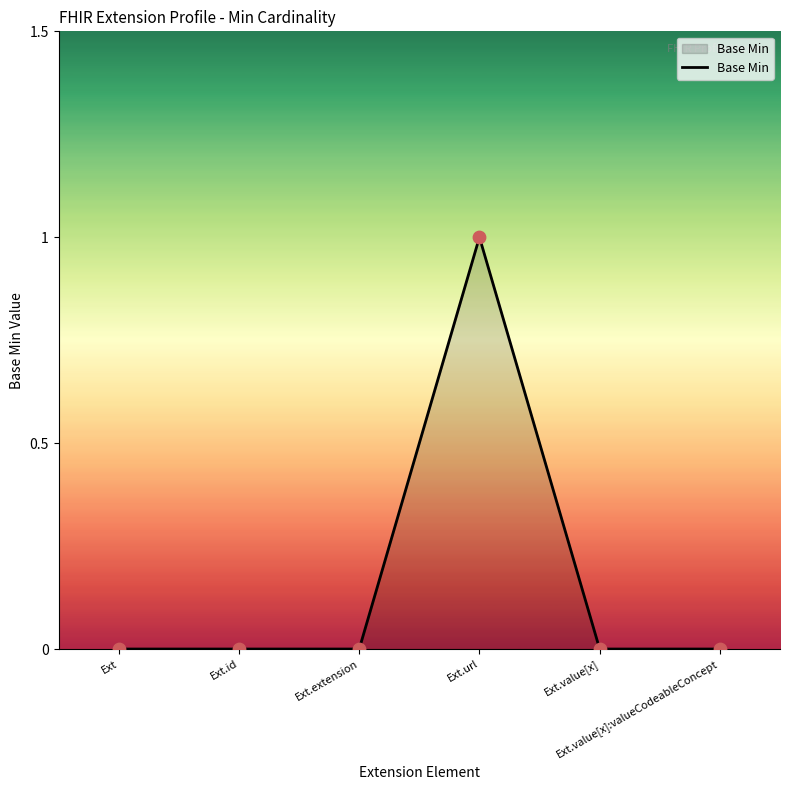

Count the number of categories in the chart.

6